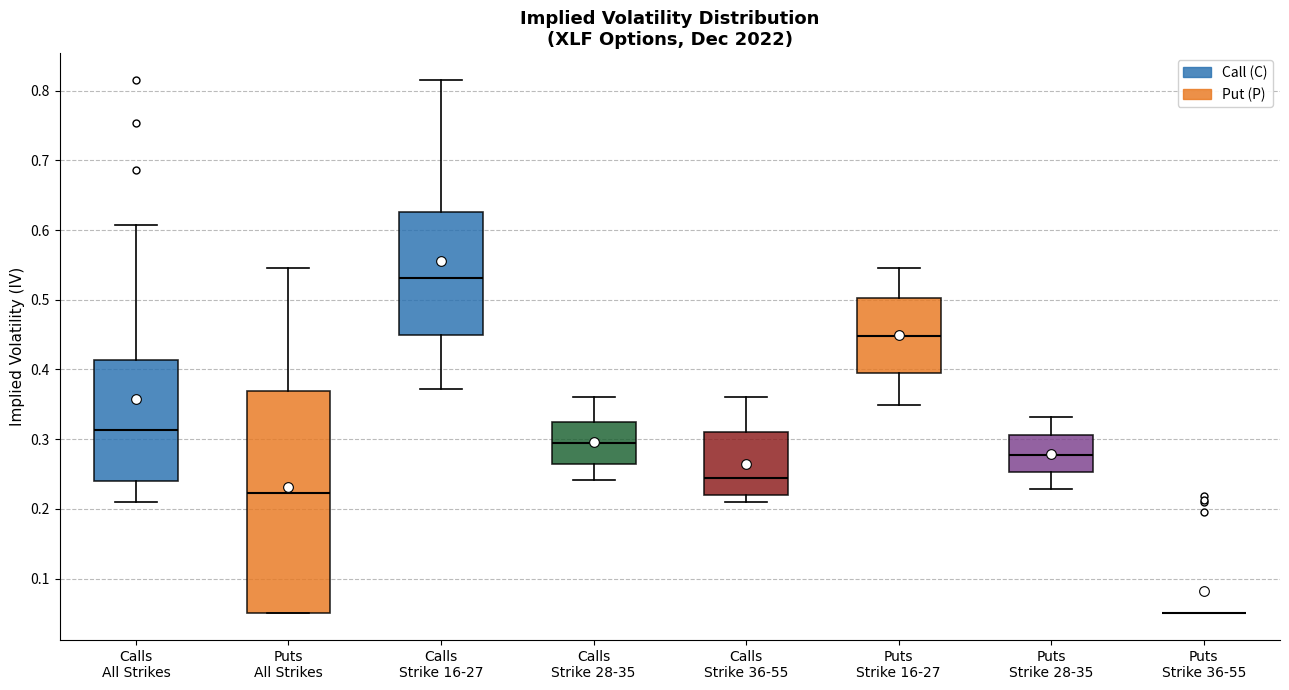

Reading left to right, read every box against the y-axis: the position of its median line, the range the box covers, and the ends of its whiskers. The values are not printed on the chart, so give them approximately, as read against the axis.

Calls All Strikes: median 0.31, box 0.24 to 0.41, whiskers 0.21 to 0.61
Puts All Strikes: median 0.22, box 0.05 to 0.37, whiskers 0.05 to 0.55
Calls Strike 16-27: median 0.53, box 0.45 to 0.63, whiskers 0.37 to 0.82
Calls Strike 28-35: median 0.29, box 0.26 to 0.32, whiskers 0.24 to 0.36
Calls Strike 36-55: median 0.24, box 0.22 to 0.31, whiskers 0.21 to 0.36
Puts Strike 16-27: median 0.45, box 0.40 to 0.50, whiskers 0.35 to 0.55
Puts Strike 28-35: median 0.28, box 0.25 to 0.31, whiskers 0.23 to 0.33
Puts Strike 36-55: box collapsed to a line at 0.05, whiskers 0.05 to 0.05